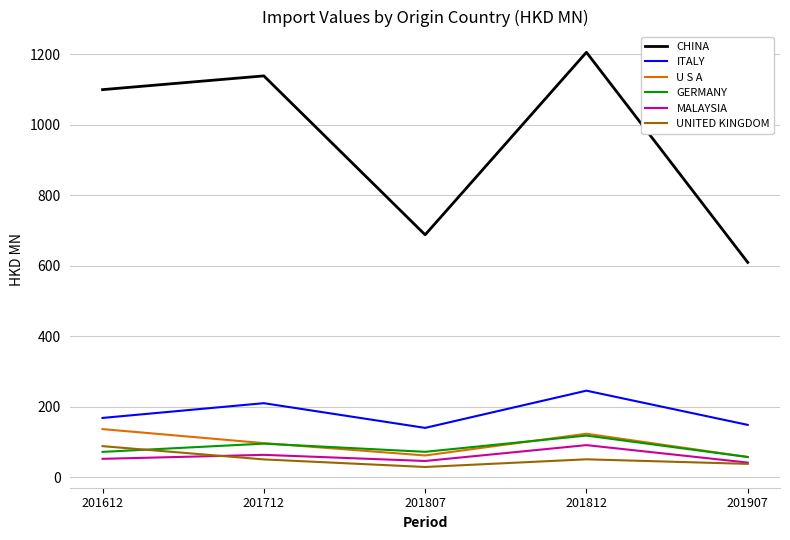

How many distinct data groups are displayed?

6